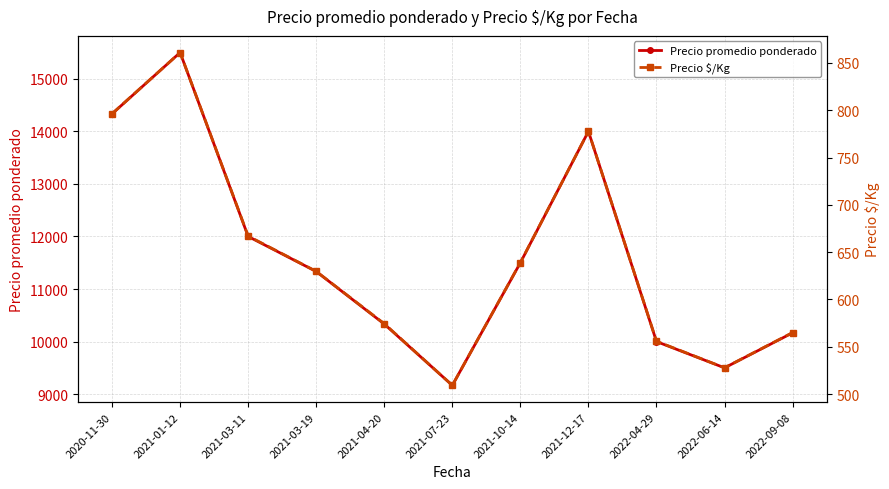

Which series has the largest range (max minus min)?

Precio promedio ponderado